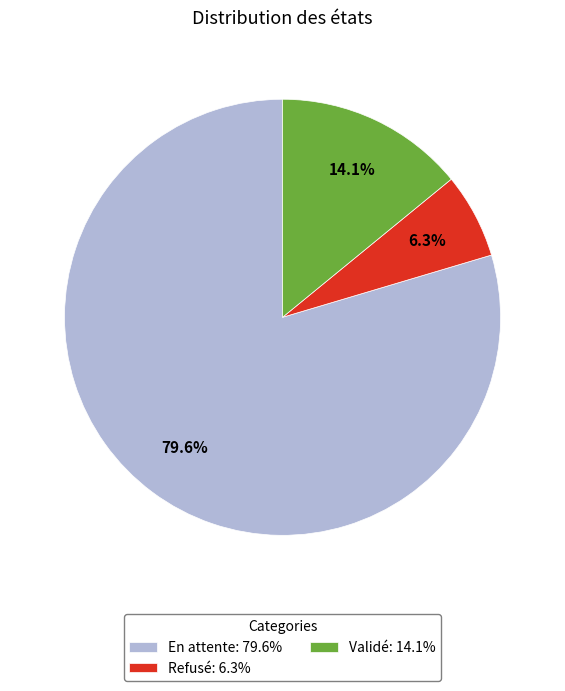

How many slices are in this pie chart?

3